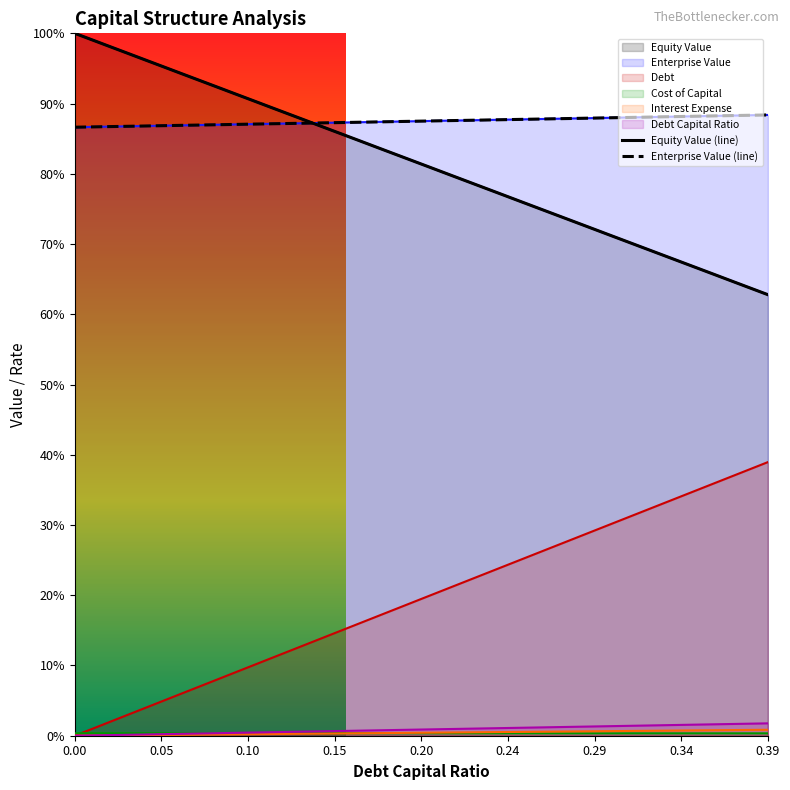

How many times do Enterprise Value (line) and Equity Value (line) cross each other?

1